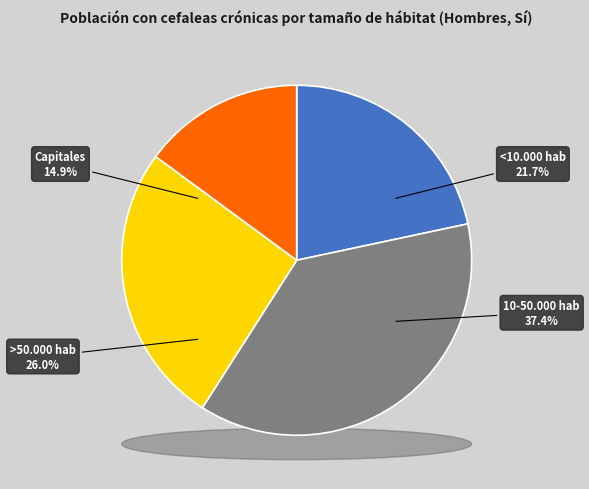

What is the largest slice in the pie chart?

10-50.000 hab